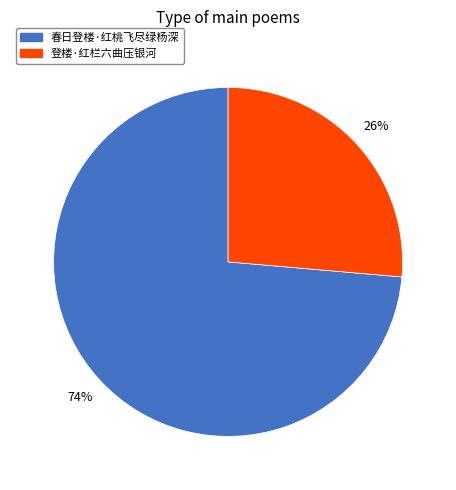

True or false: 登楼·红栏六曲压银河 accounts for 26% of the total.

True